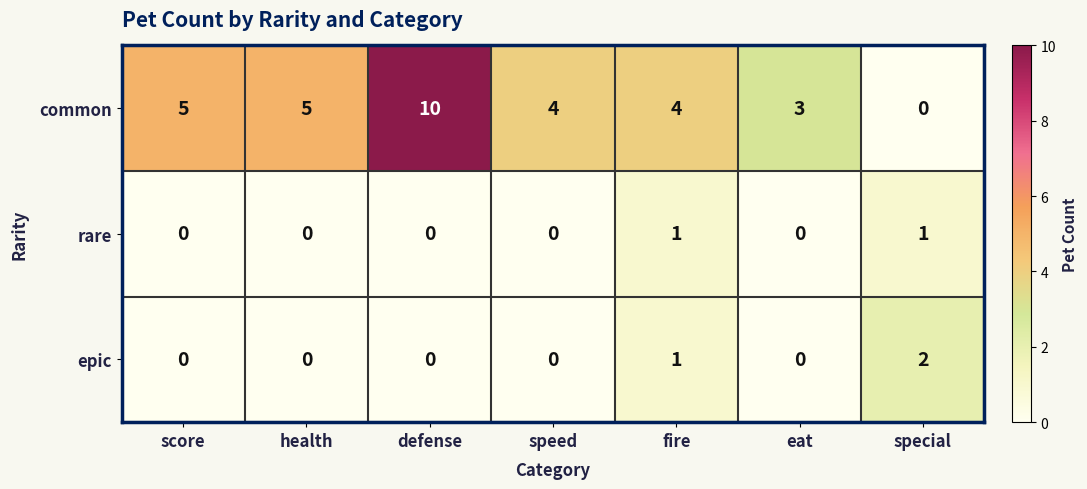

Reading left to right, extract all data points from this chart.

common: 5	5	10	4	4	3	0
rare: 0	0	0	0	1	0	1
epic: 0	0	0	0	1	0	2